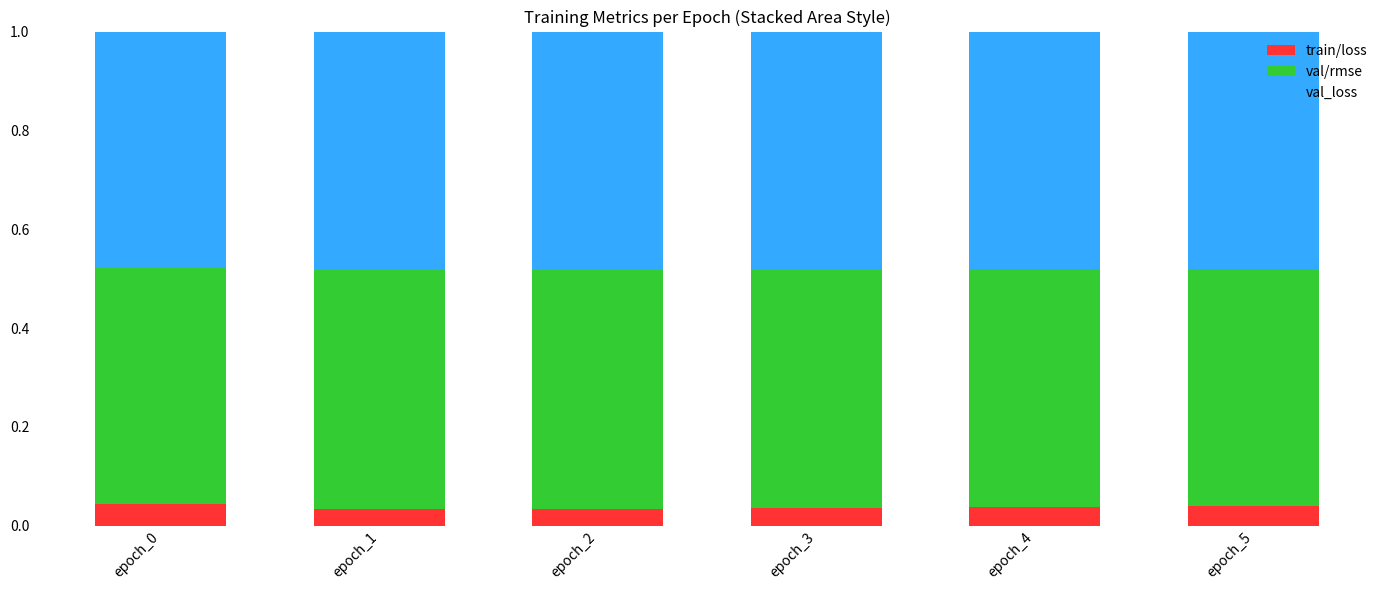

What is the total value across all series at epoch_5?

1.0